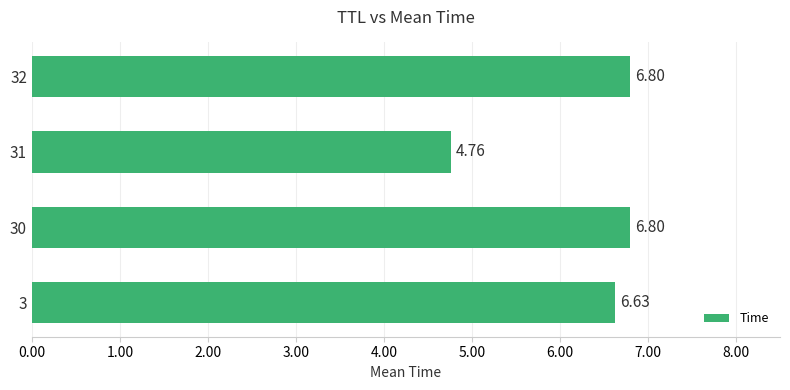

What is the change in value from 3 to 30?

+0.2